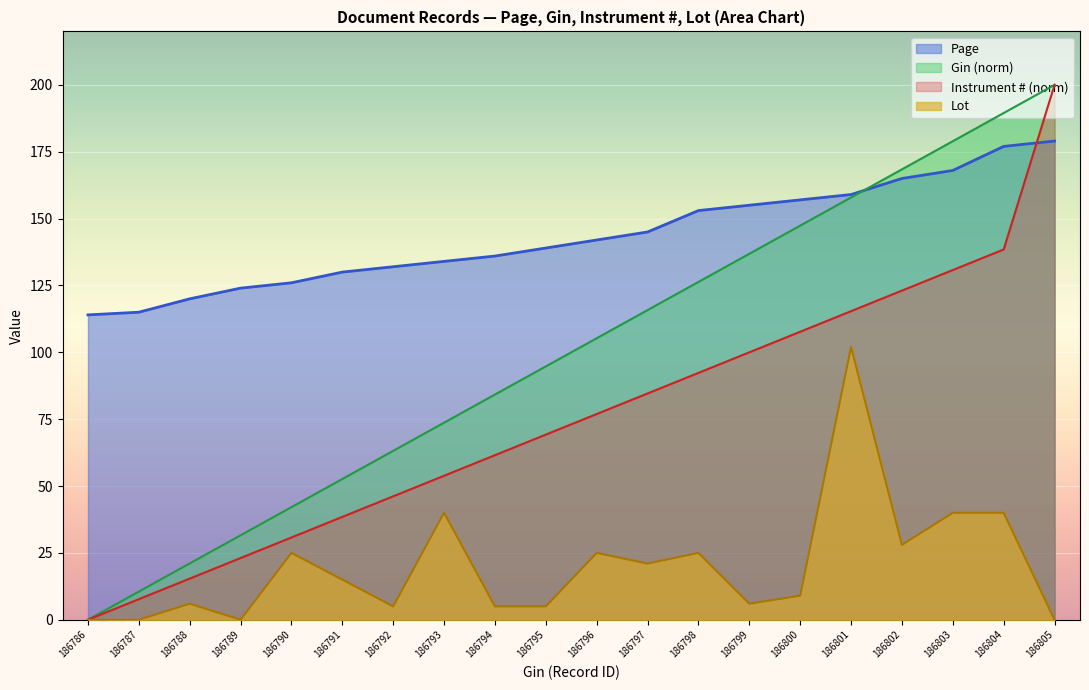

What is the total value across all series at 186790?

223.9